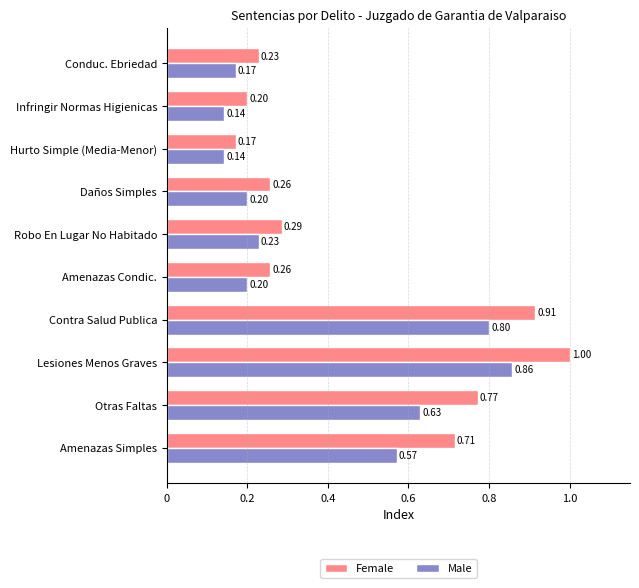

Rank the series by their maximum value, from highest to lowest.

Female, Male